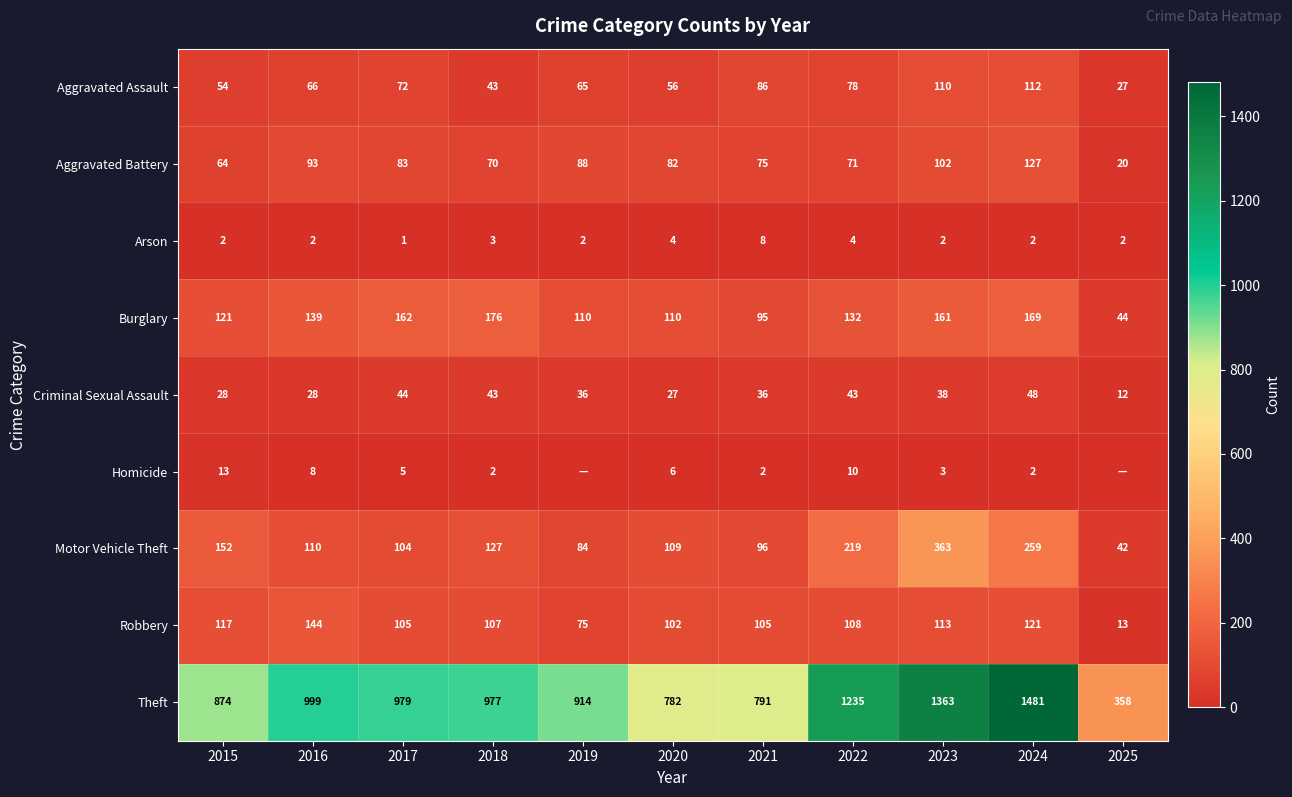

Which category has the highest value in the Aggravated Battery series?

2024